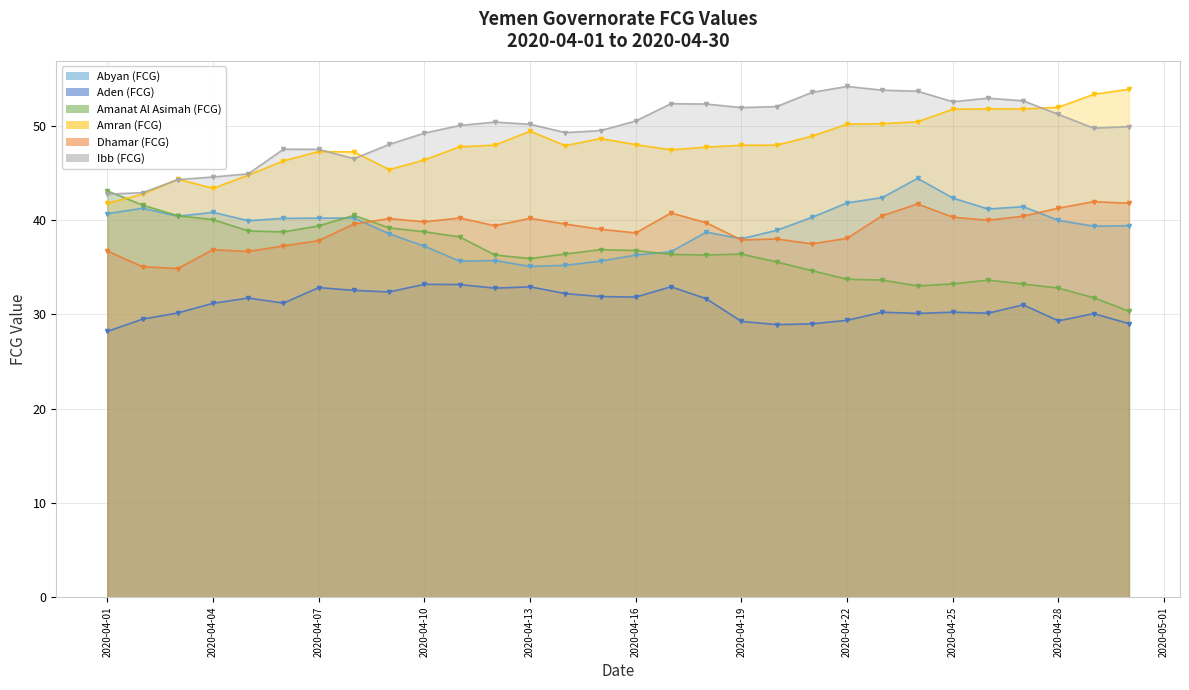

At which label does Abyan (FCG) first exceed 39?

2020-04-01